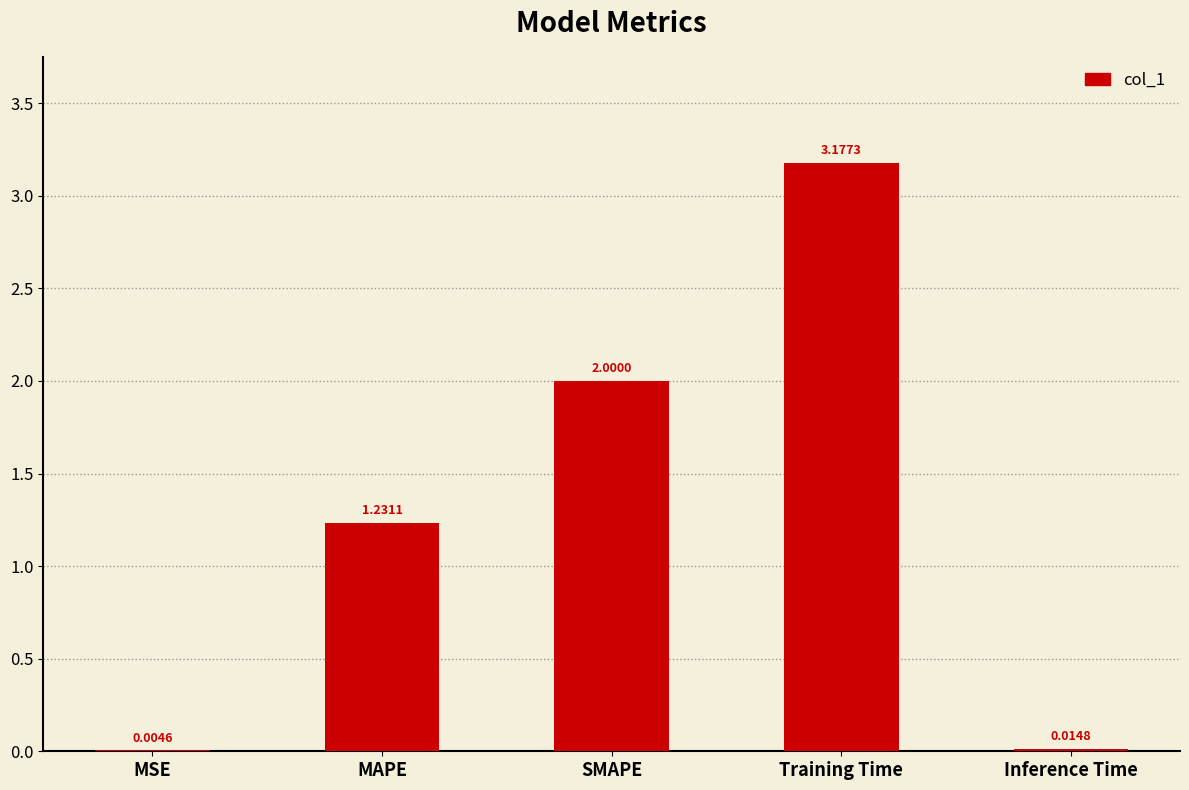

Is it true that the value at SMAPE is 2.0?

True